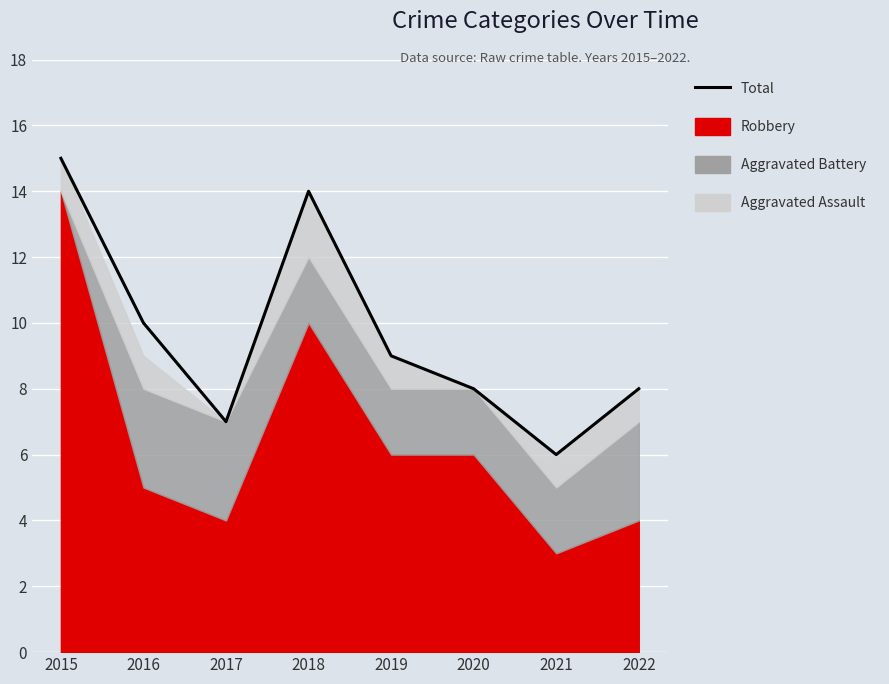

List the labels in order of value, smallest first.

2021, 2017, 2020, 2022, 2019, 2016, 2018, 2015